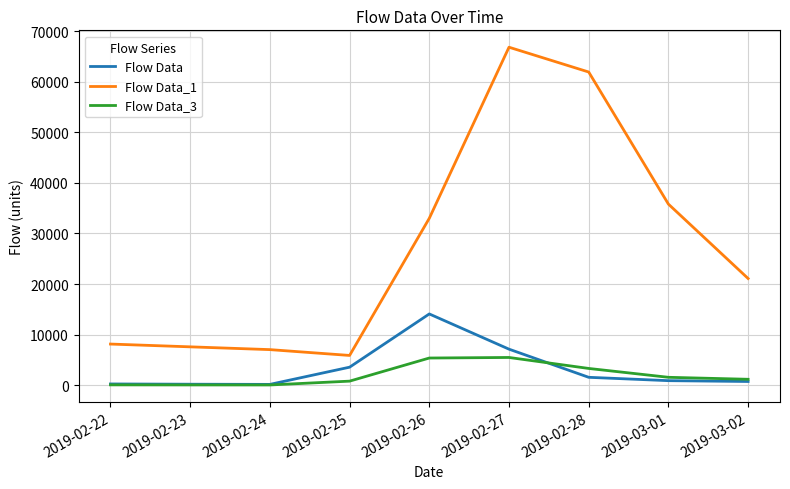

What is the spread (max minus min) of values at 2019-02-28?

60320.0